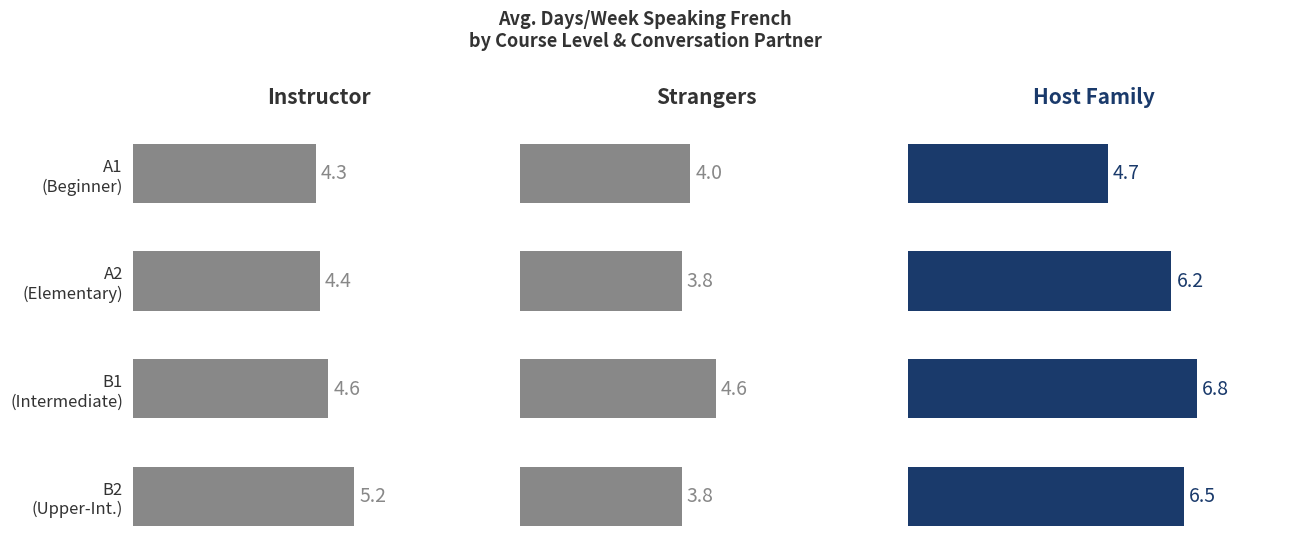

How many data points does each series have?

4